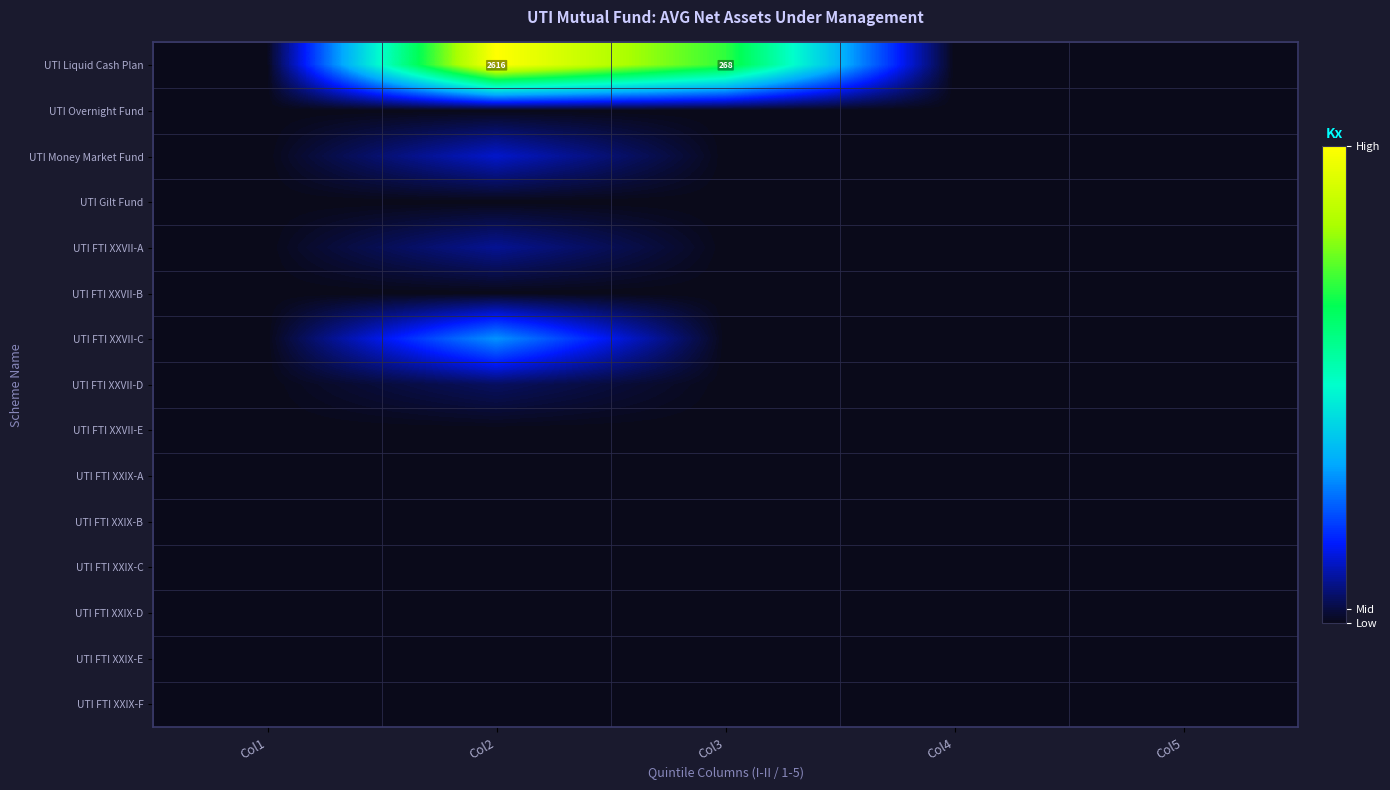

Which series has the largest total across all categories?

UTI Liquid Cash Plan